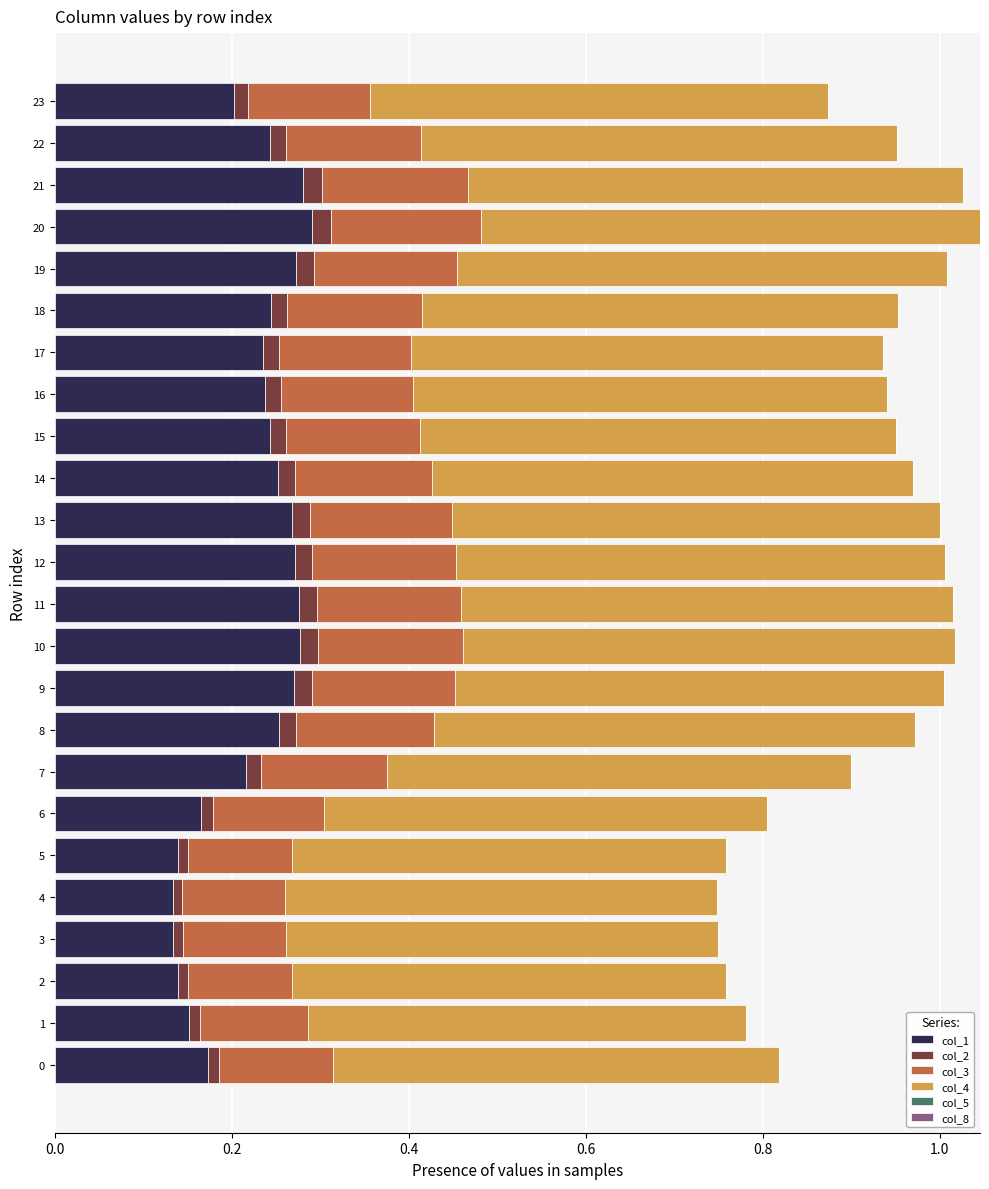

The col_1 series shows 0.5 at 10. True or false?

False